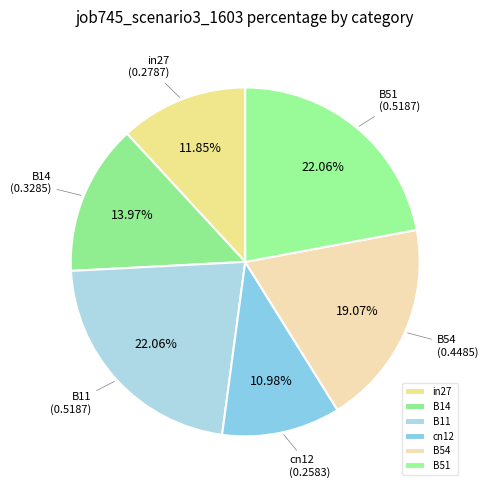

What percentage is the B14 slice, to the nearest percent?

14%